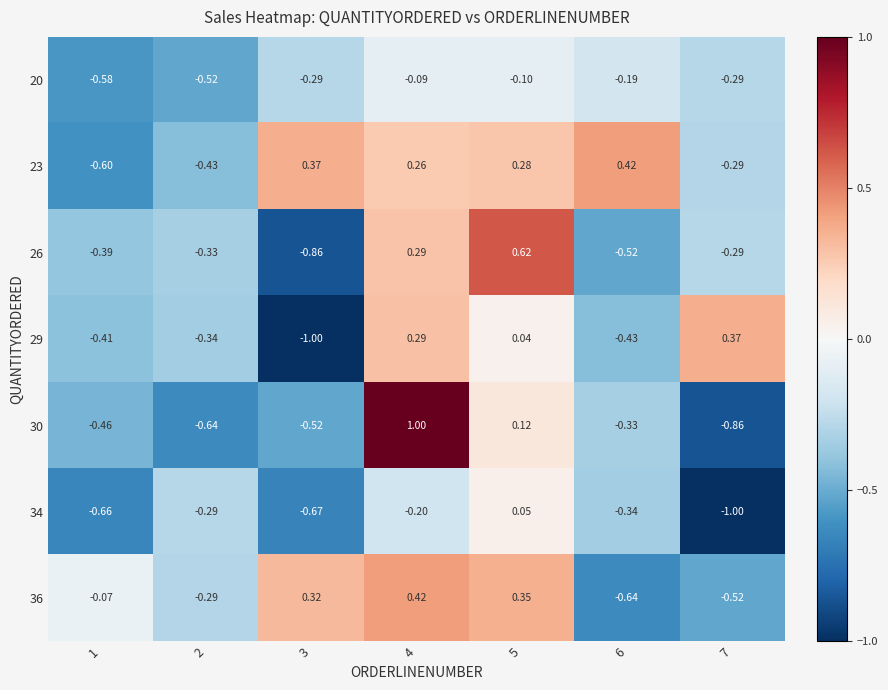

Is the value of 36 at 7 greater than the value of 30 at 5?

No